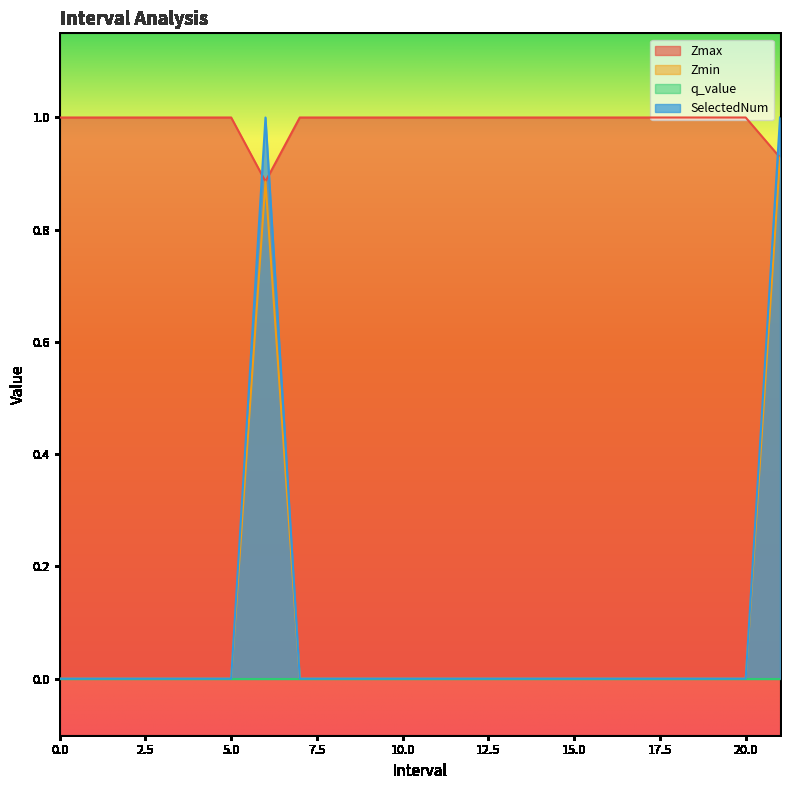

Which series has the largest total across all categories?

Zmax